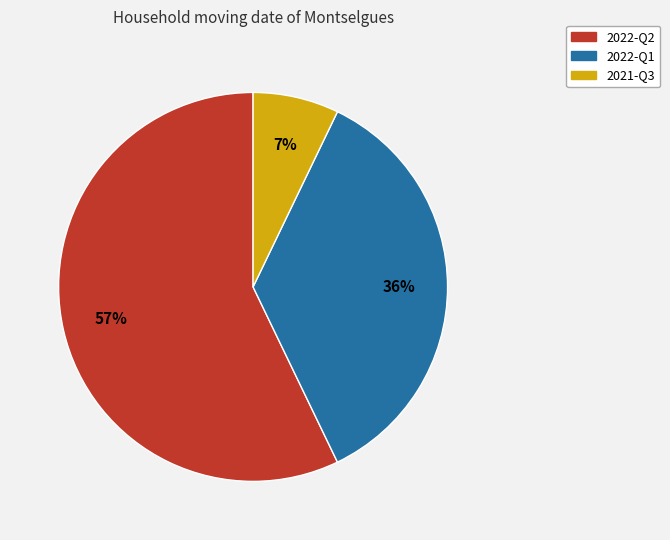

Which category has the biggest portion of the pie?

2022-Q2